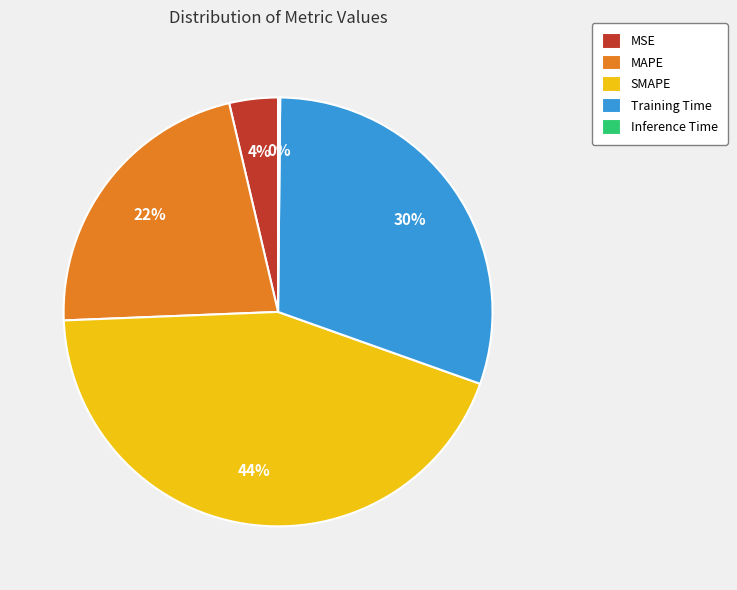

Is it true that MSE is 4% of the pie?

True